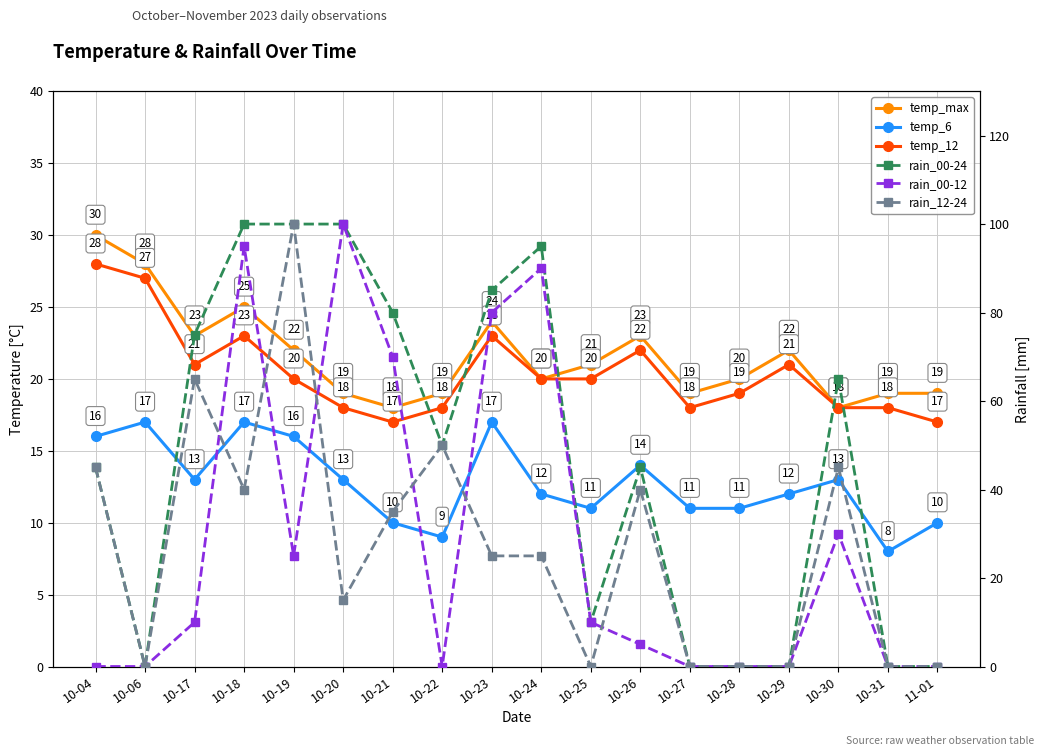

True or false: temp_6 and temp_12 intersect in this chart.

False